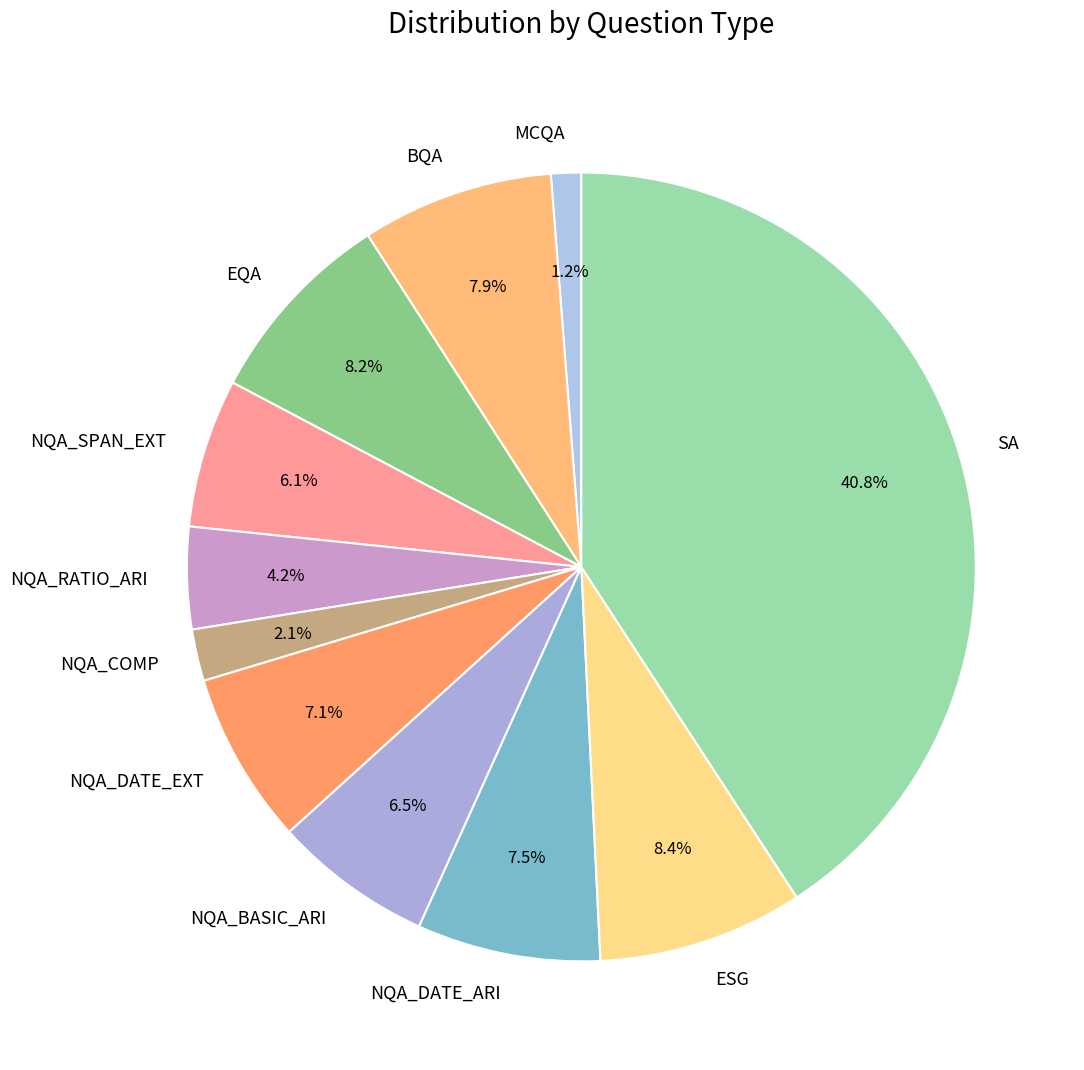

Combined, what portion of the pie is NQA_DATE_ARI and NQA_RATIO_ARI?

11.7%